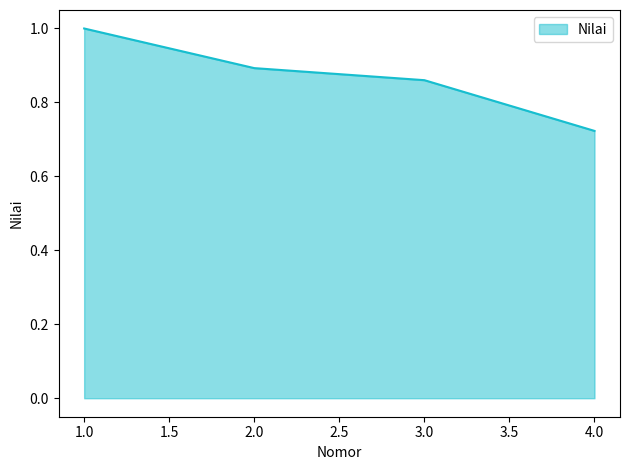

Rank the categories by value from highest to lowest.

1.0, 2.0, 3.0, 4.0